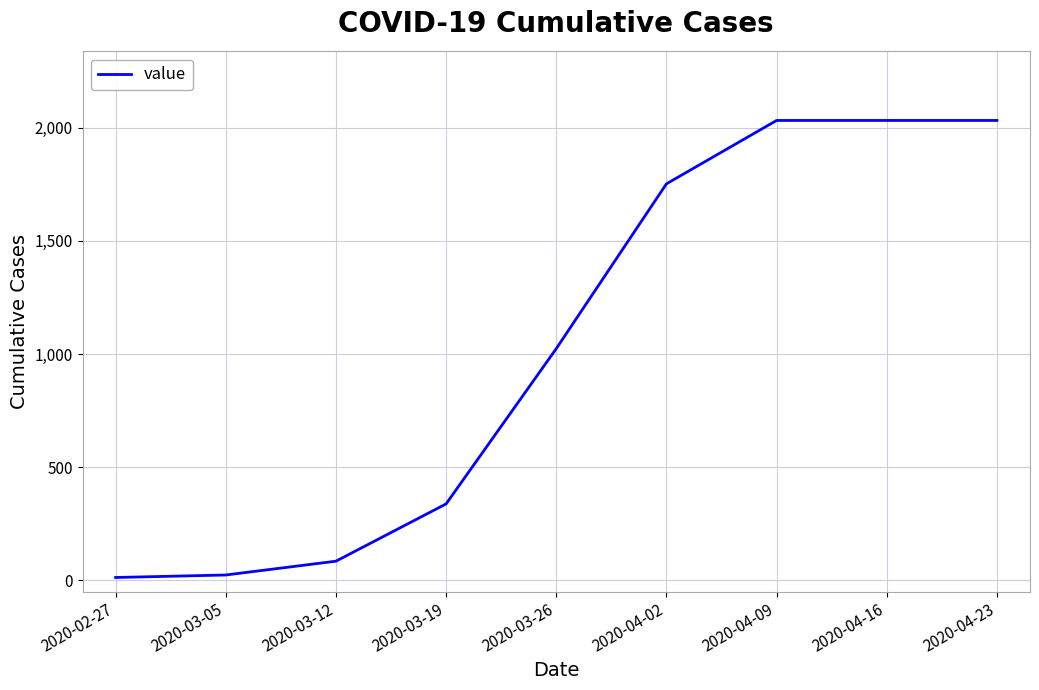

Count the number of categories in the chart.

9